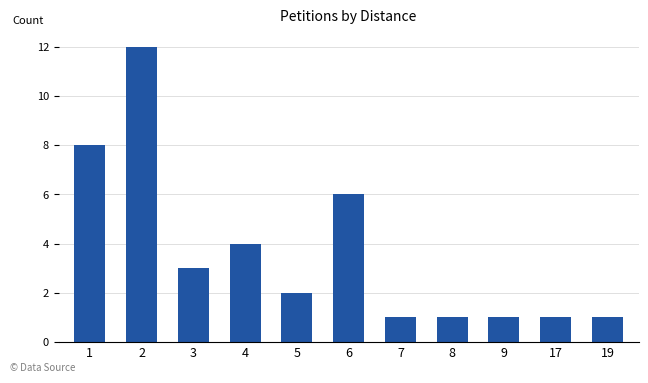

Reading left to right, what are all the values shown in this chart?

8	12	3	4	2	6	1	1	1	1	1